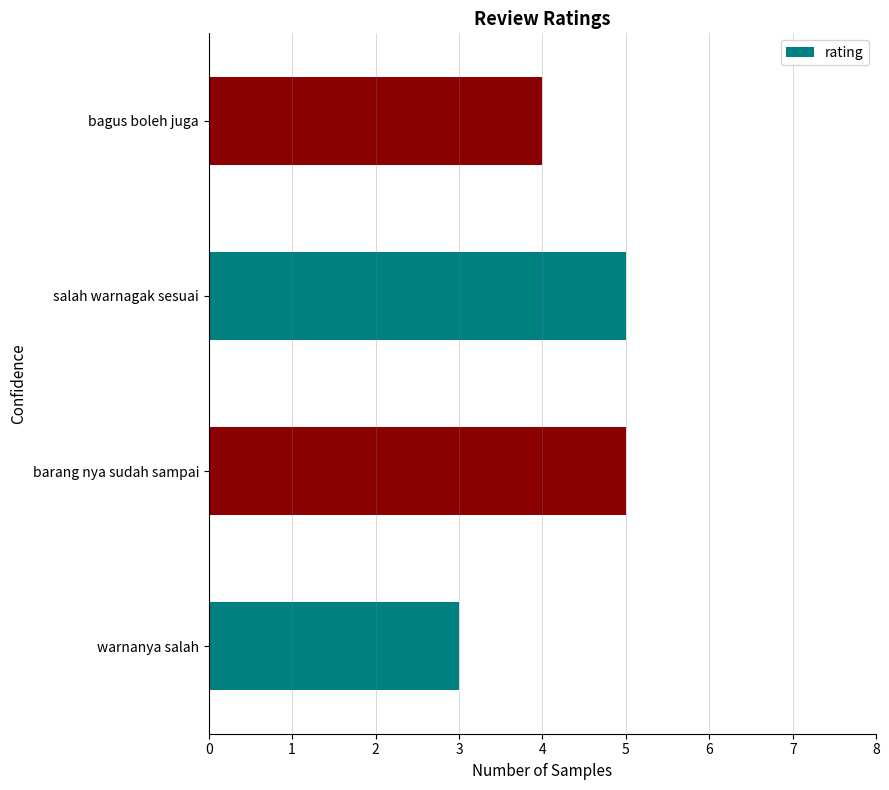

What value does the data have at barang nya sudah sampai?

5